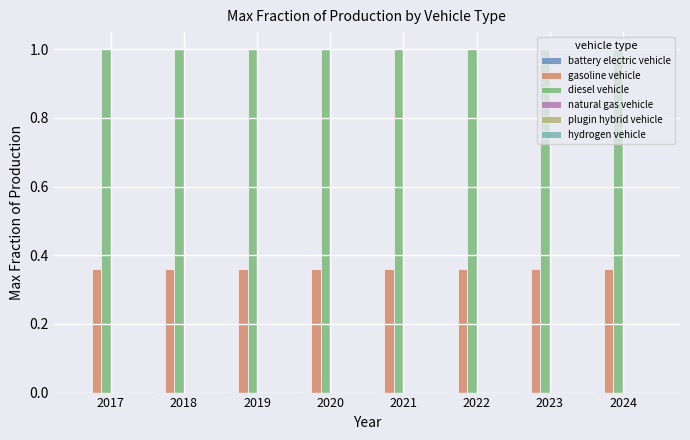

The diesel vehicle series shows 0.5 at 2024. True or false?

False